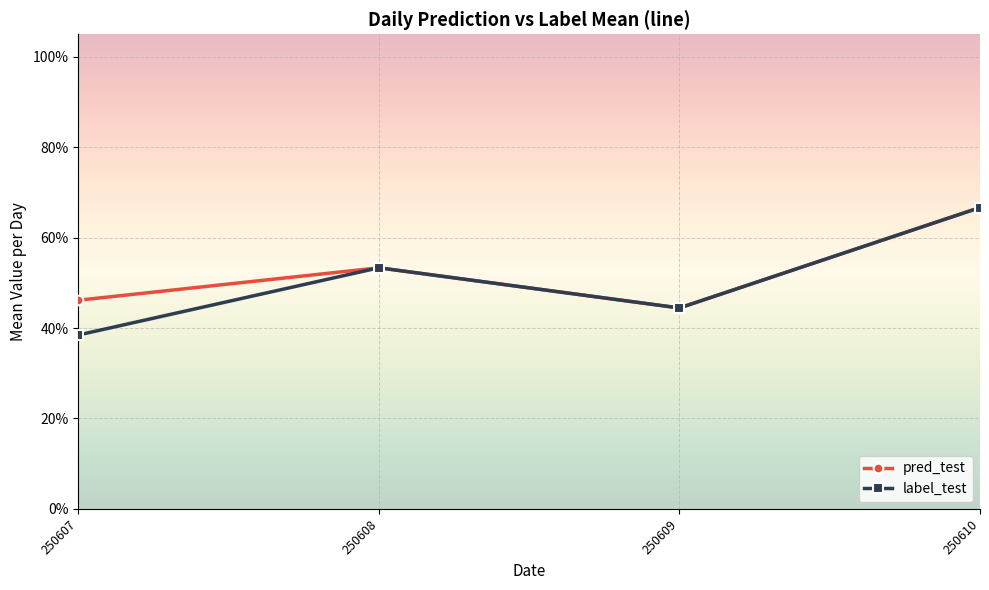

At how many categories does at least one series exceed 0?

4